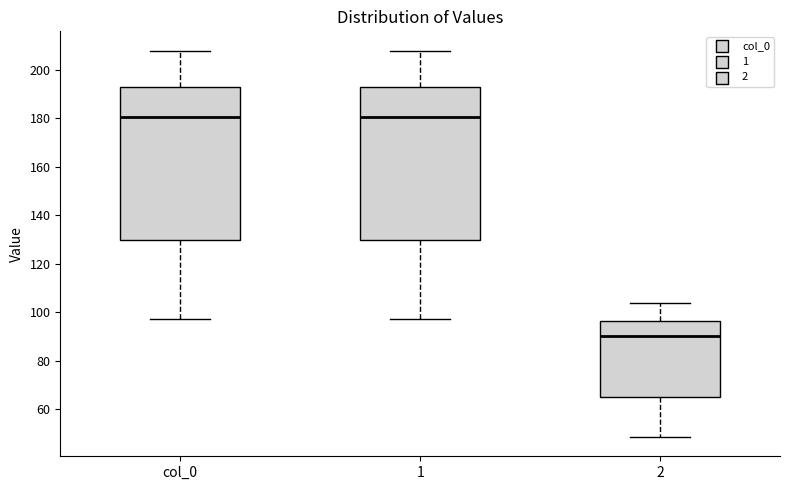

Reading left to right, read every box against the y-axis: the position of its median line, the range the box covers, and the ends of its whiskers. The values are not printed on the chart, so give them approximately, as read against the axis.

col_0: median 180, box 130 to 192, whiskers 98 to 208
1: median 180, box 130 to 192, whiskers 98 to 208
2: median 90, box 64 to 96, whiskers 48 to 104